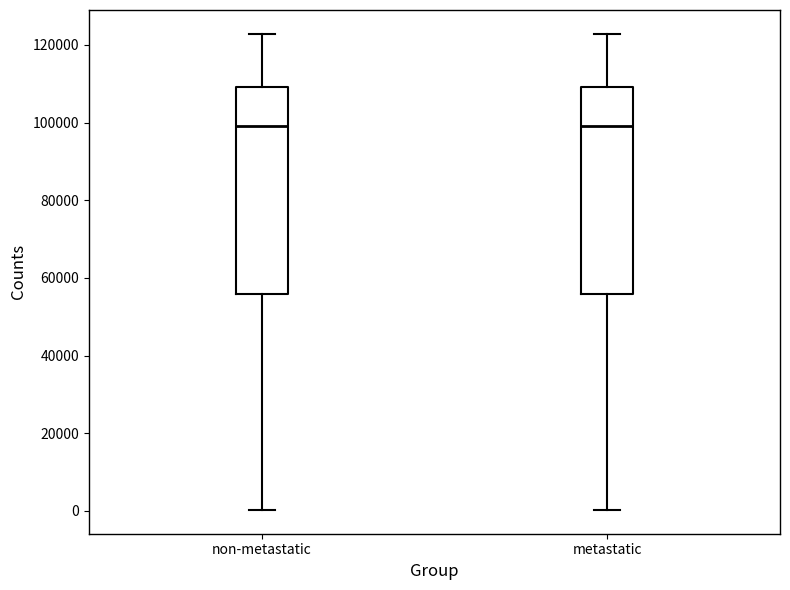

Where is the upper edge of the box for metastatic on the y-axis? The values are not printed on the chart, so give them approximately, as read against the axis.

110000